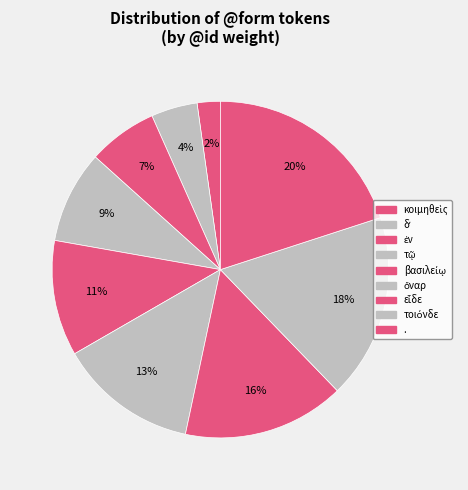

To the nearest percent, what is the difference between the largest and smallest slice percentages?

18%